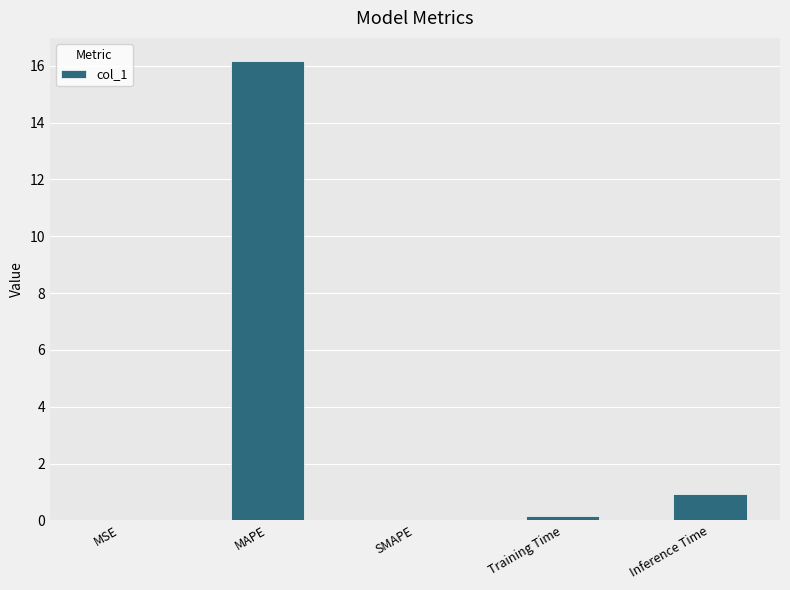

What is the maximum value shown in the chart?

16.2